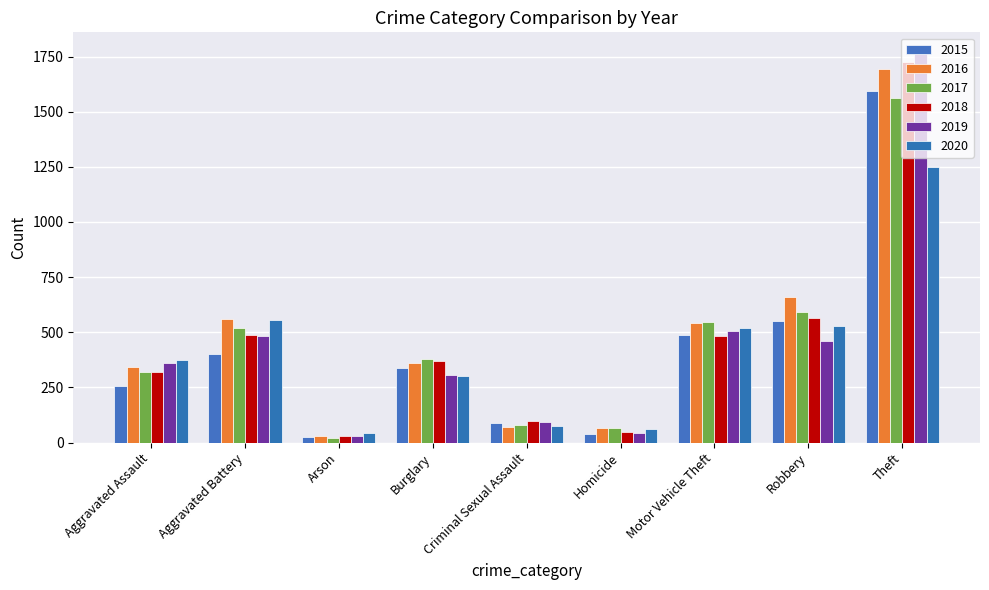

Reading left to right, what are all the values shown in this chart?

2015: 258	401	27	337	90	39	488	550	1592
2016: 344	562	32	362	69	67	544	662	1692
2017: 321	519	20	381	80	68	547	594	1564
2018: 322	487	29	369	99	46	482	565	1723
2019: 363	481	28	305	93	43	505	461	1771
2020: 373	555	44	301	75	62	518	528	1248